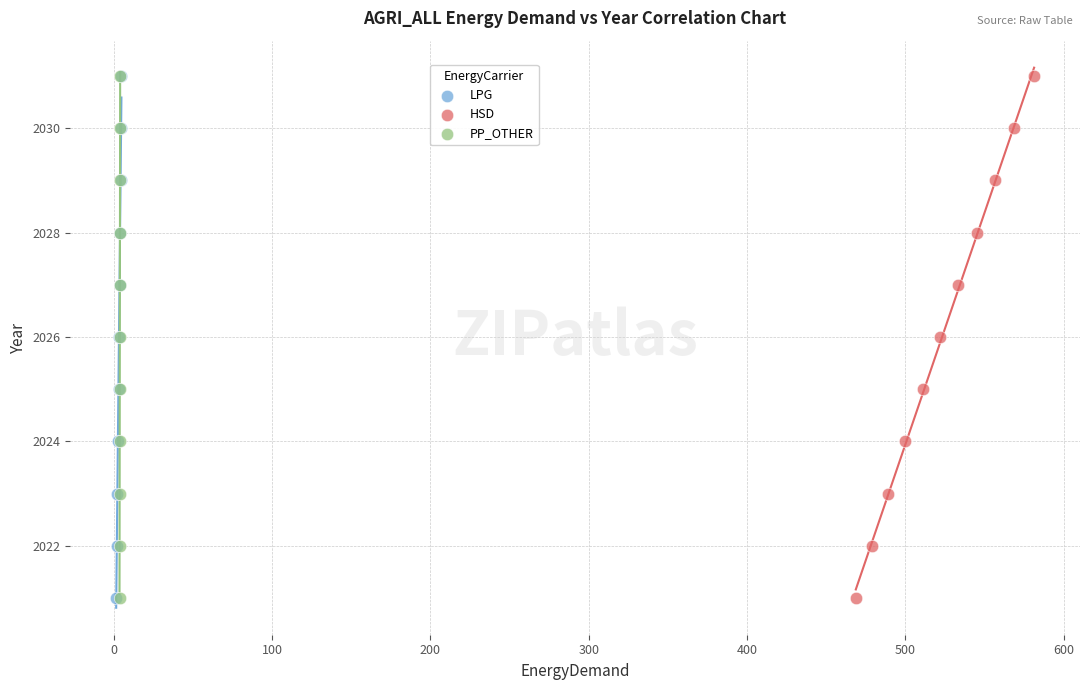

What are all the series names shown in the legend?

LPG, HSD, PP_OTHER